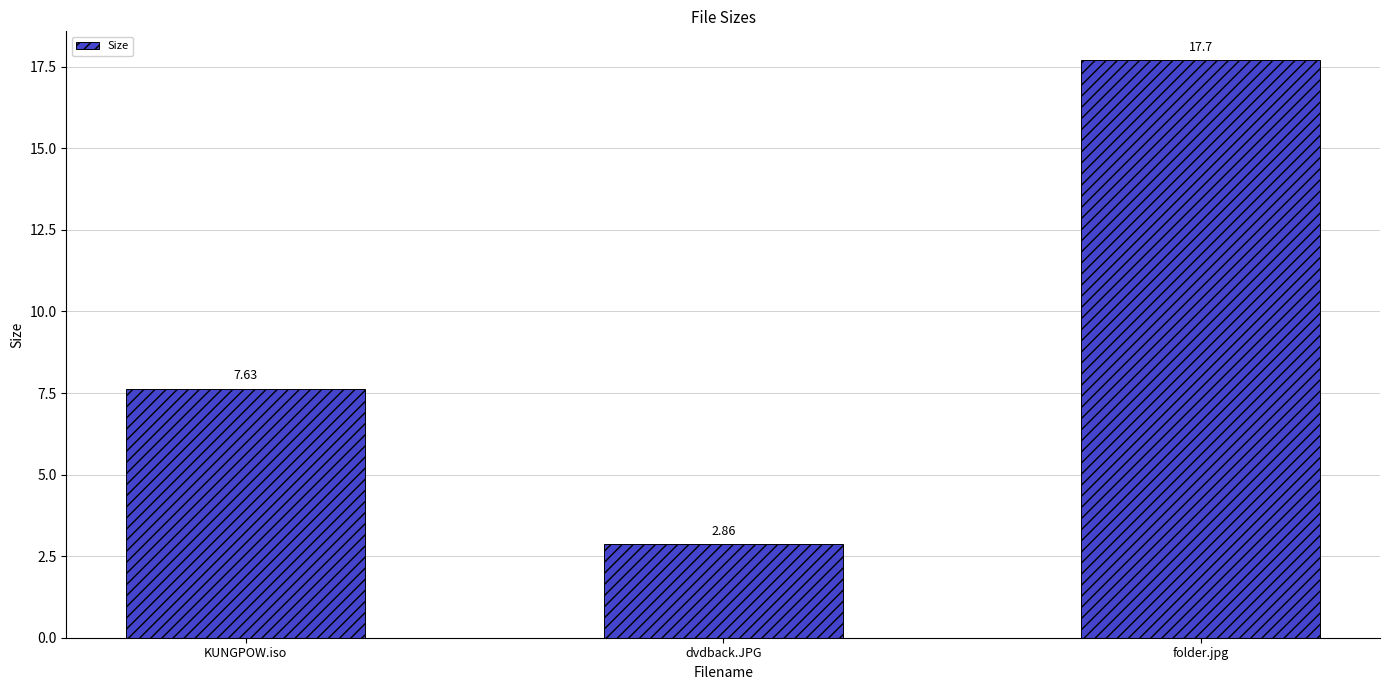

What is the change in value from KUNGPOW.iso to folder.jpg?

+10.1